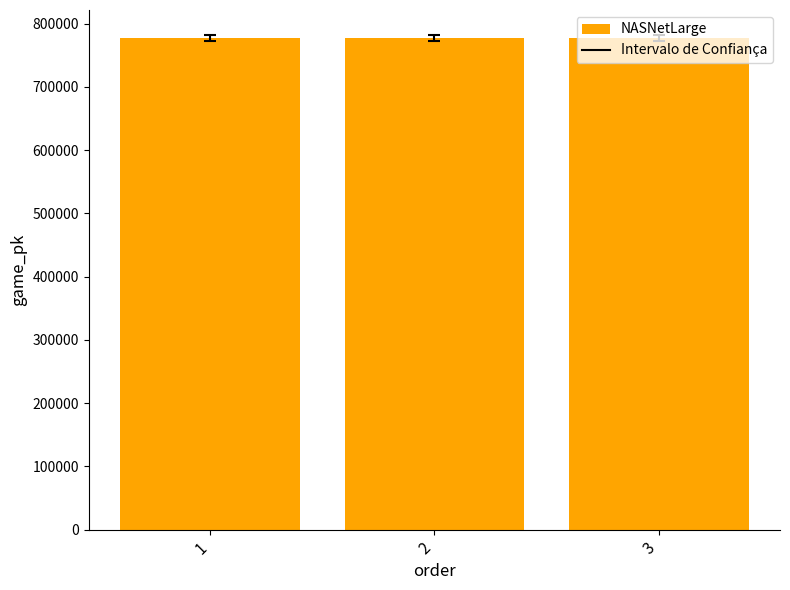

Is it true that the value at 3 is 495992?

False